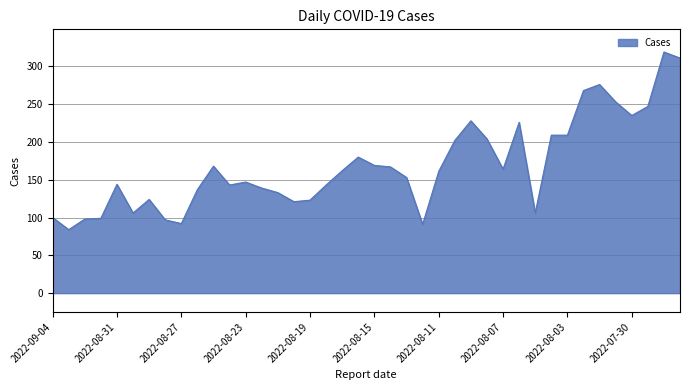

What is the minimum value shown in the chart?

84